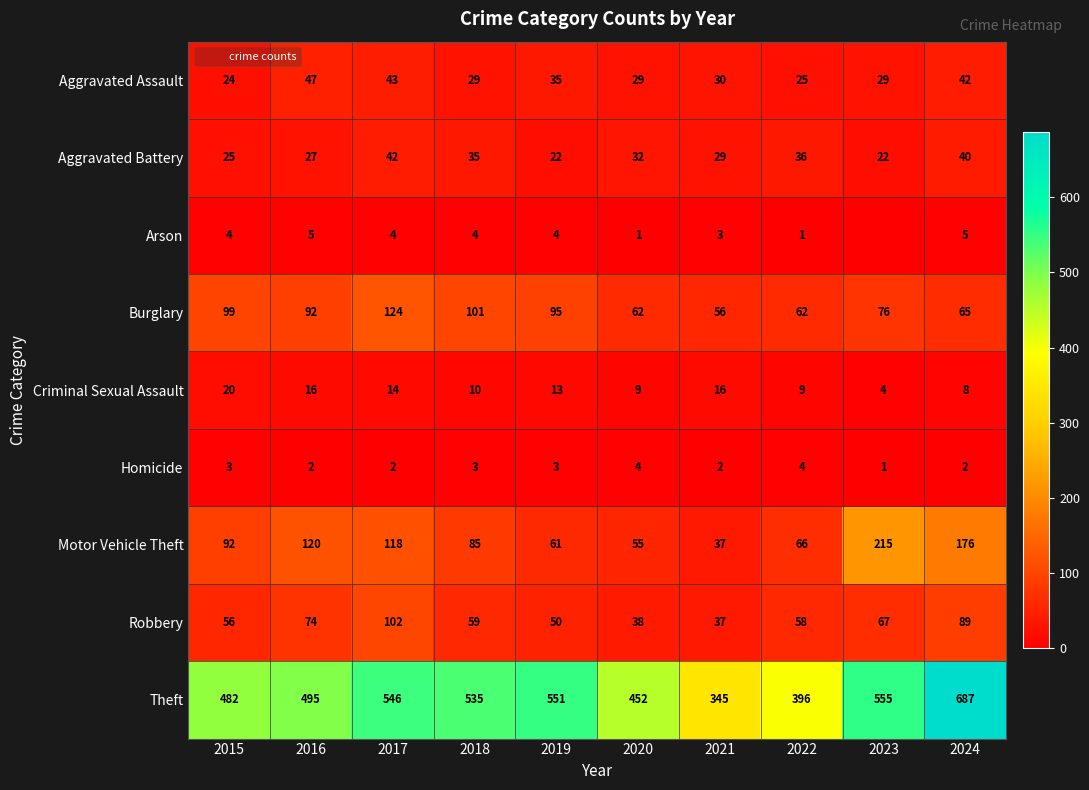

What is the spread (max minus min) of values at 2016?

493